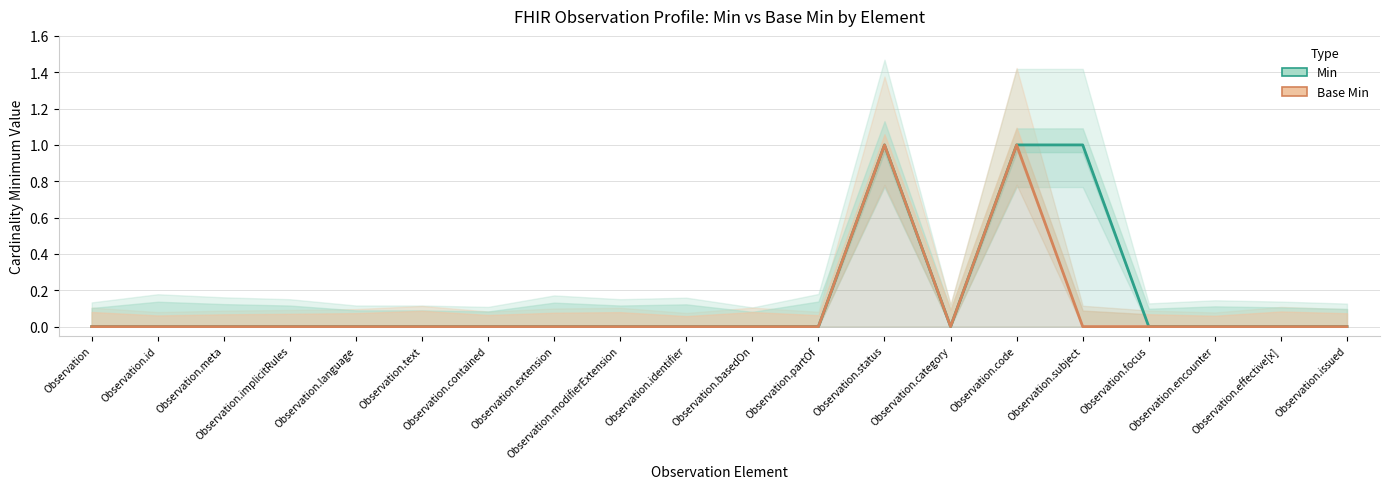

Reading right to left, what are all the values shown in this chart?

Min: 0	0	0	0	1	1	0	1	0	0	0	0	0	0	0	0	0	0	0	0
Base Min: 0	0	0	0	0	1	0	1	0	0	0	0	0	0	0	0	0	0	0	0